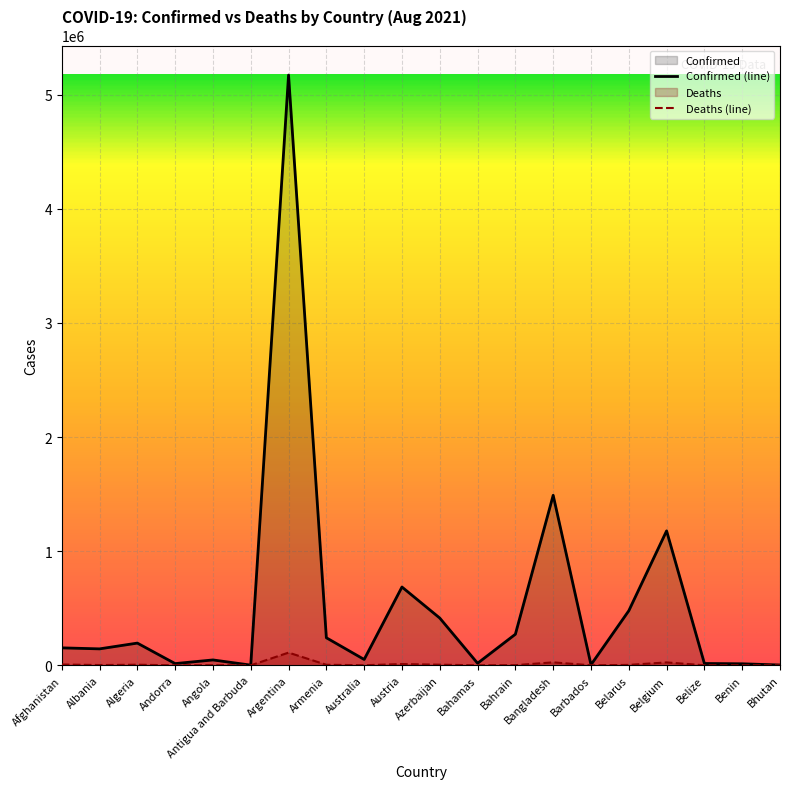

True or false: Deaths and Confirmed intersect in this chart.

False